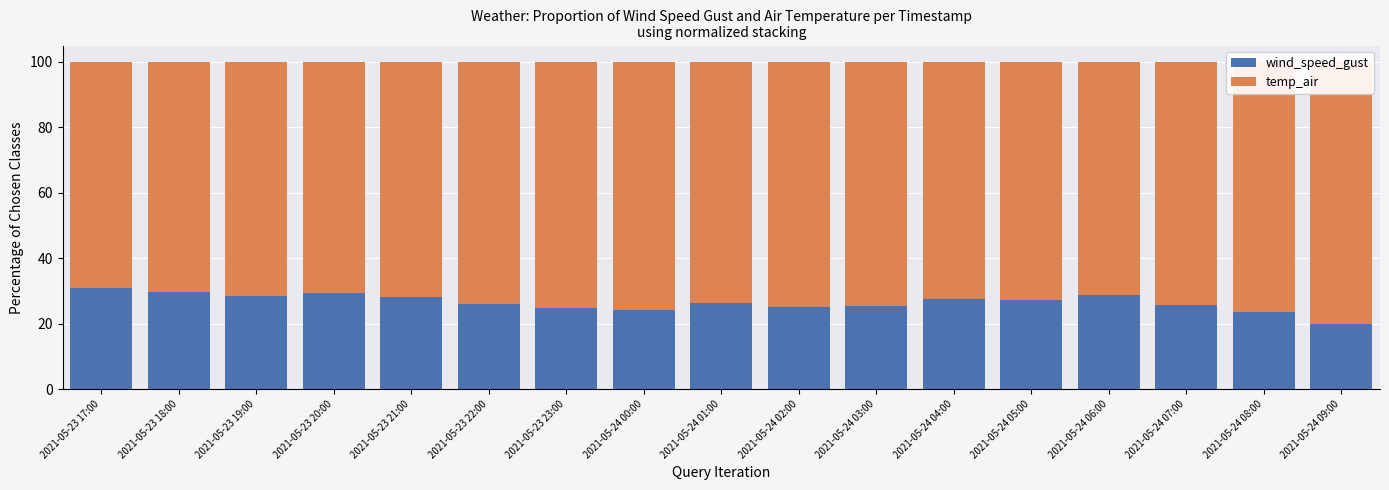

What is the spread (max minus min) of values at 2021-05-23 18:00?

40.9